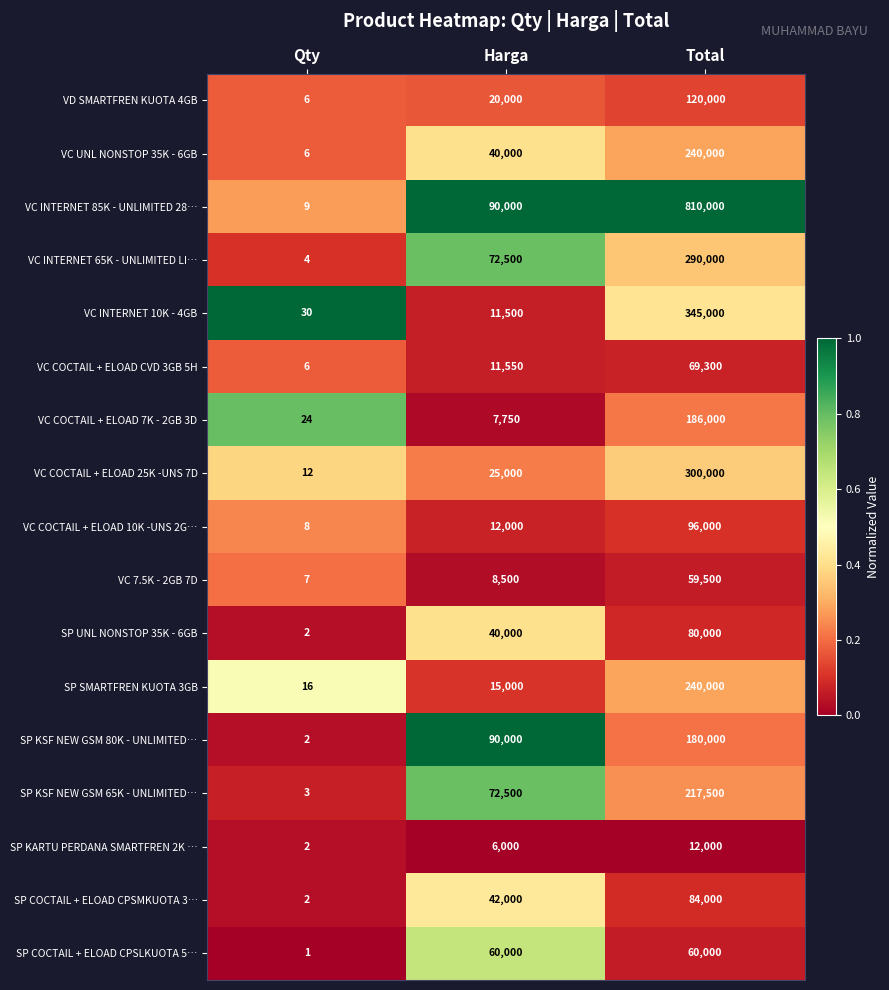

What is the difference between the highest and lowest values at Total?

798000